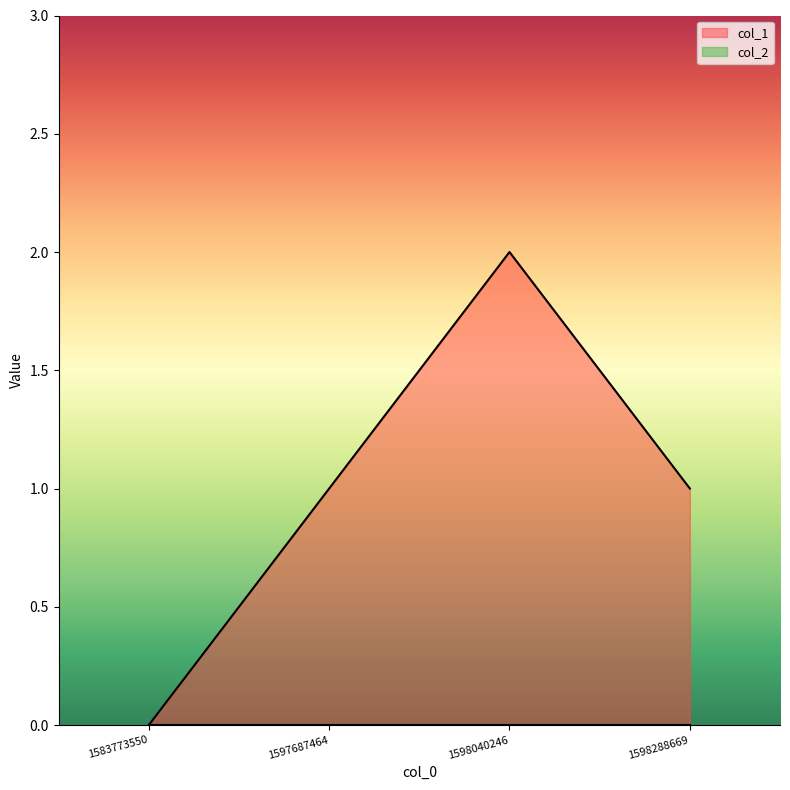

How many lines are shown in the chart?

2